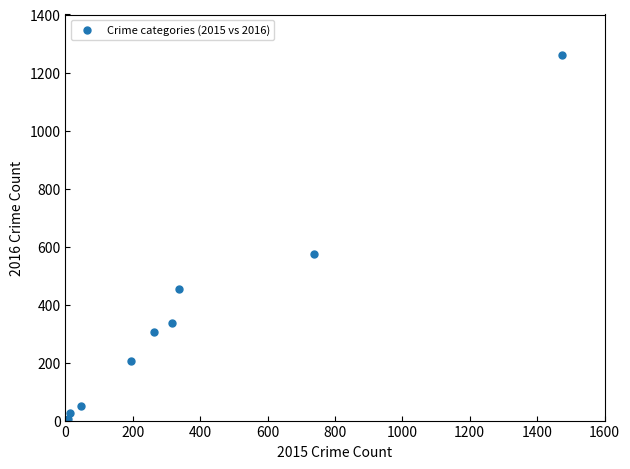

What is the range of Y values (max minus min)?

1252